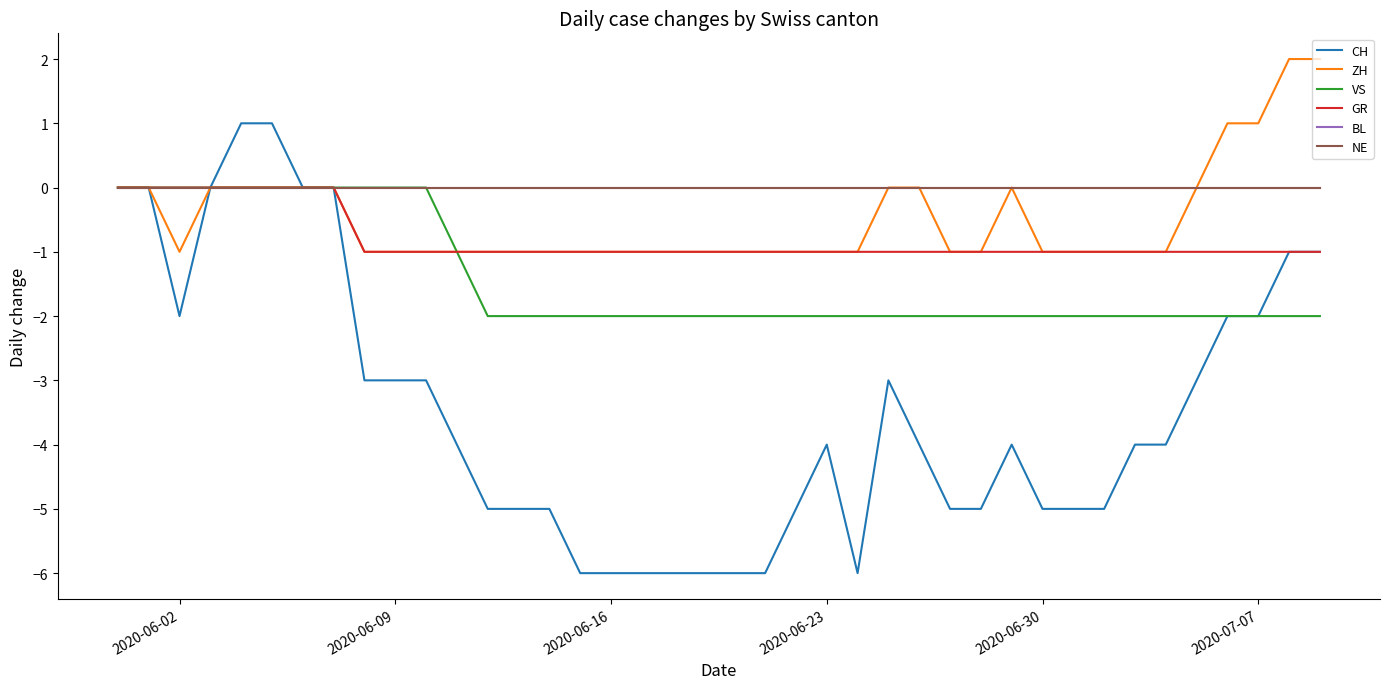

True or false: BL has more than 0 points higher than both neighbors.

False